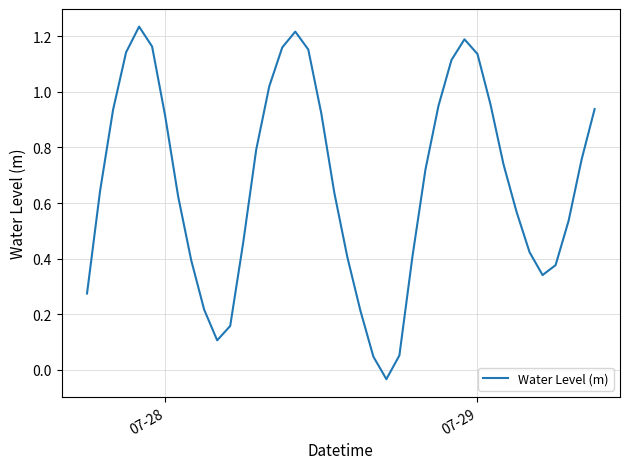

What is the greatest value displayed?

1.2